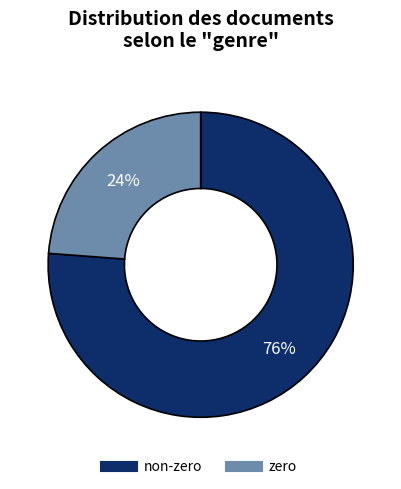

Does any single category account for the majority?

Yes